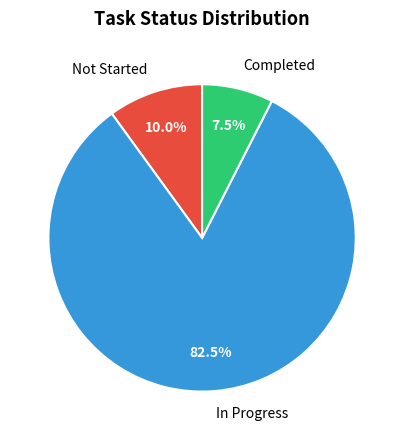

Rank the categories by value from highest to lowest.

In Progress, Not Started, Completed